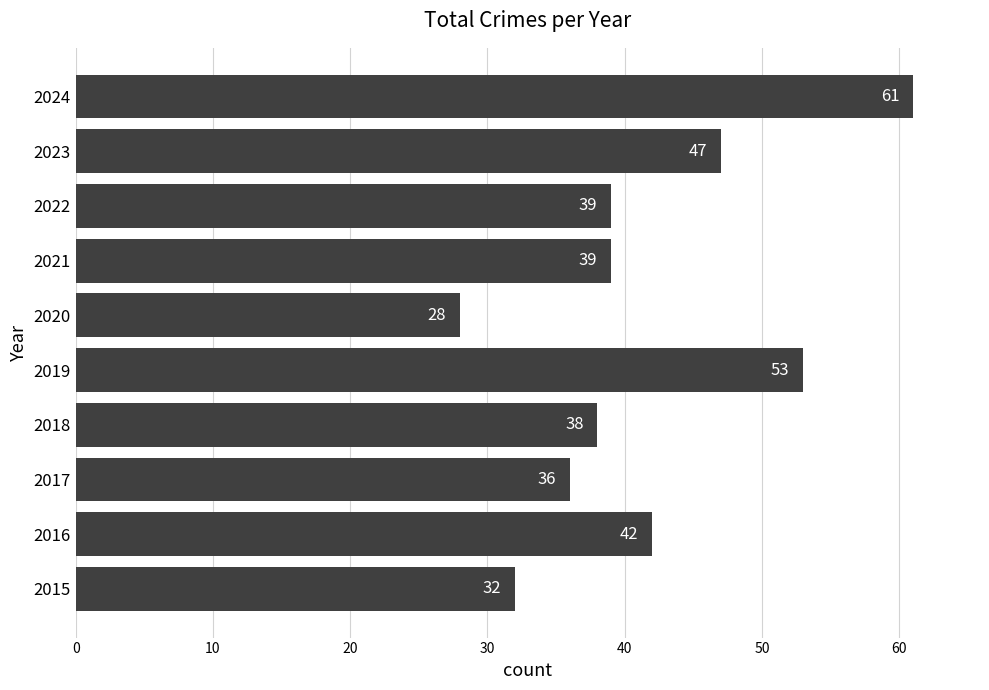

How many series are shown in this chart?

1